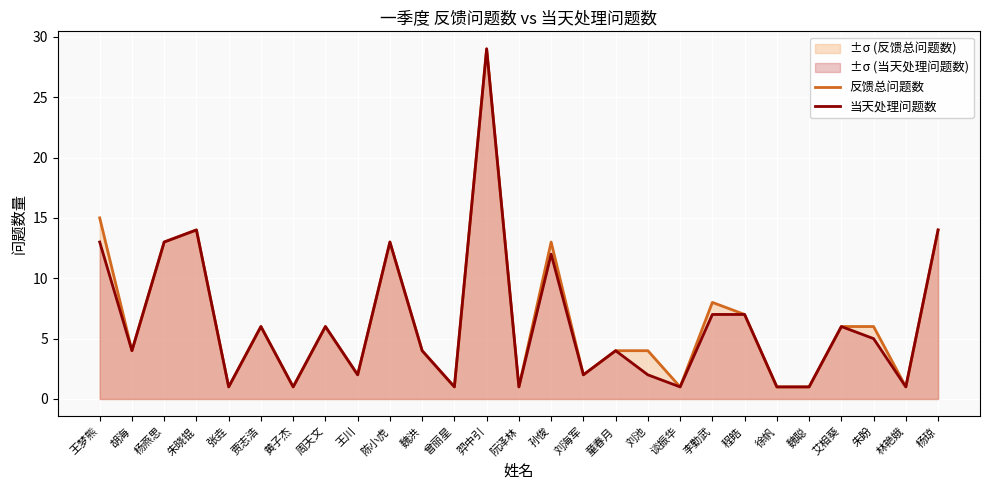

Rank the series by their maximum value, from highest to lowest.

反馈总问题数, 当天处理问题数